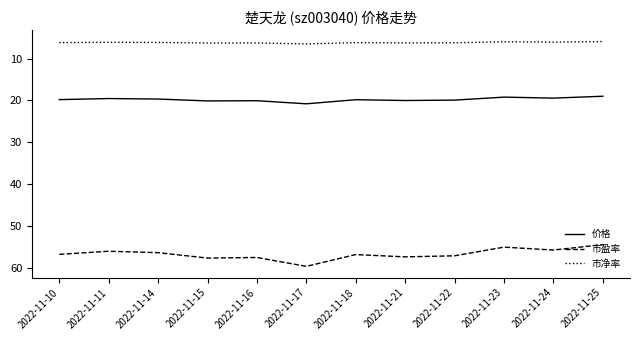

What is the minimum value for 市净率?

5.9